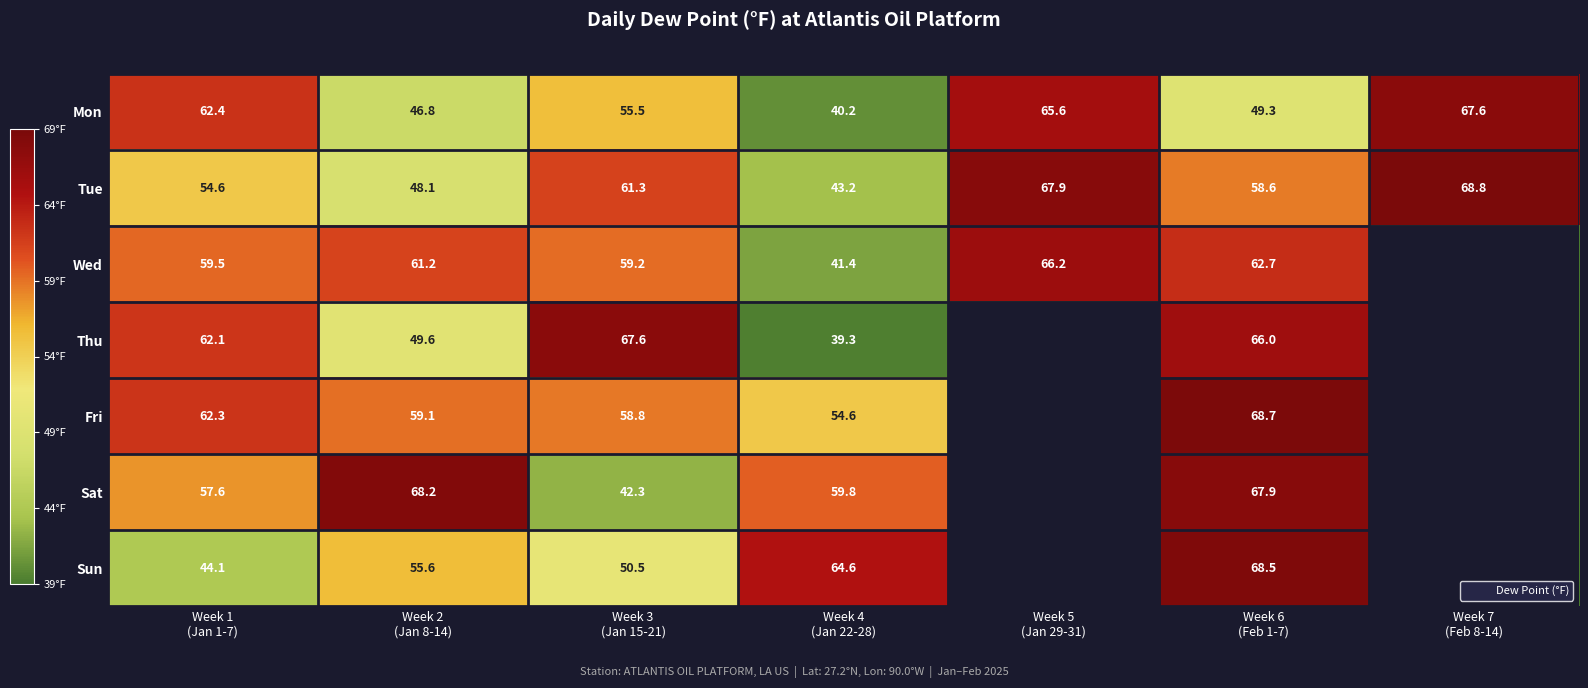

Rank the series at Week 2 (Jan 8-14) from highest to lowest value.

Sat, Wed, Fri, Sun, Thu, Tue, Mon